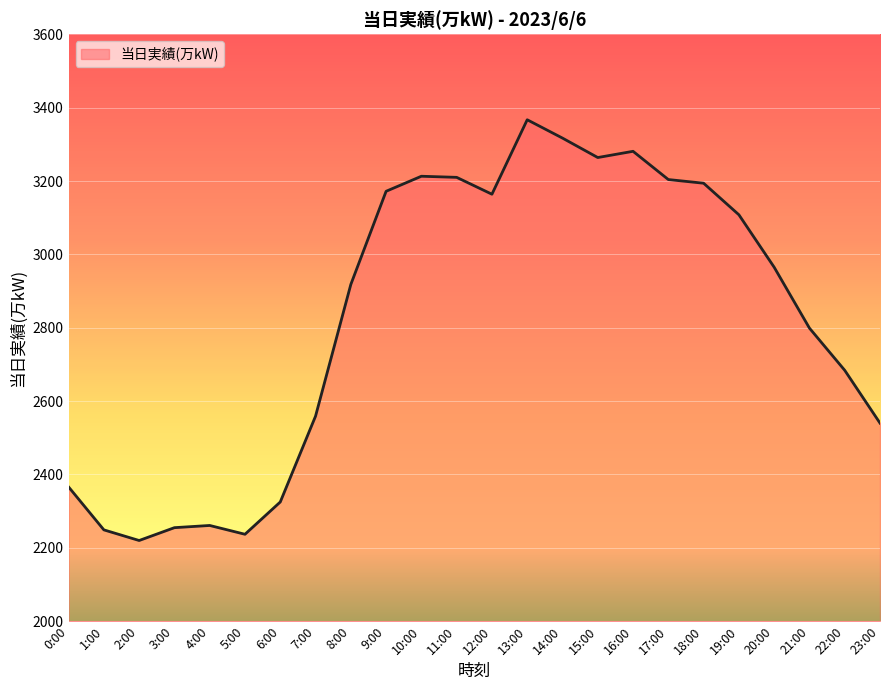

The chart shows a value of 2540 at 23:00. True or false?

True